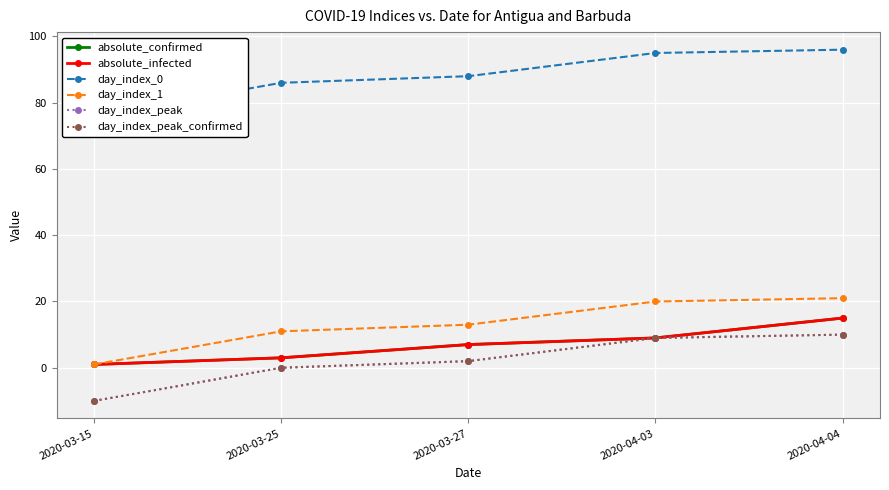

At how many categories does at least one series exceed -6?

5